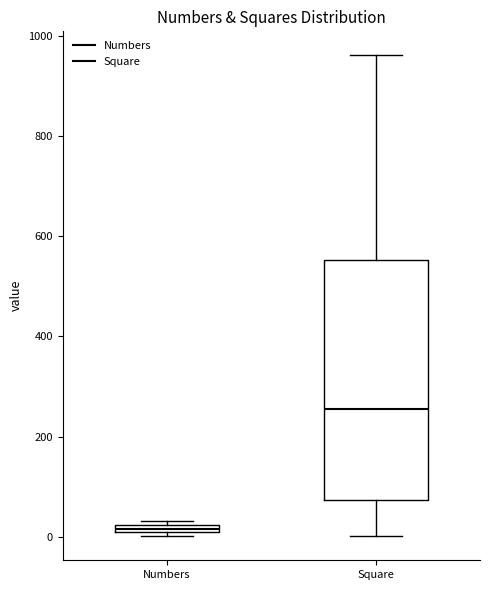

Where is the lower edge of the box for Numbers on the y-axis? The values are not printed on the chart, so give them approximately, as read against the axis.

0